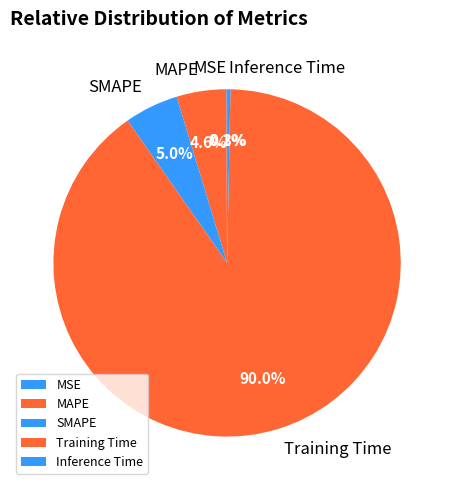

What percentage do Inference Time and MAPE together represent?

4.9%